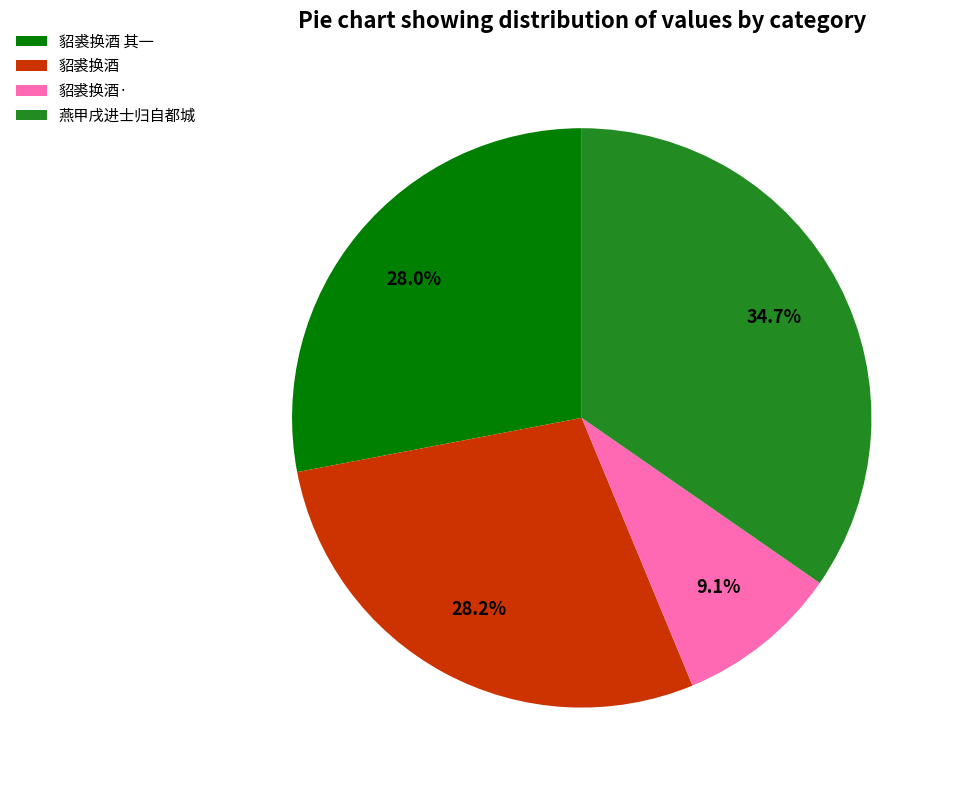

Count the number of slices in the pie.

4